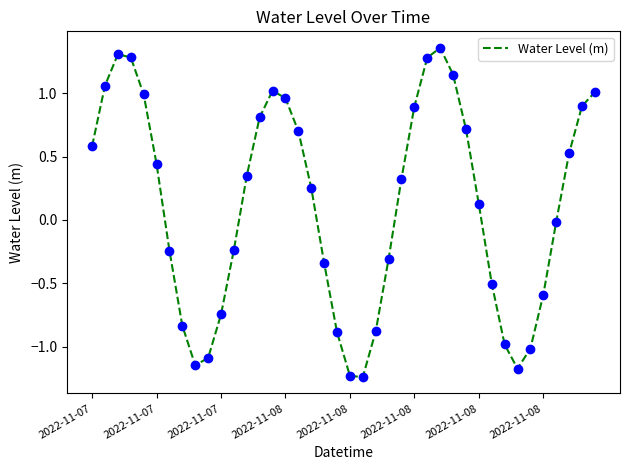

What is the difference between the second highest and second lowest values?

2.5